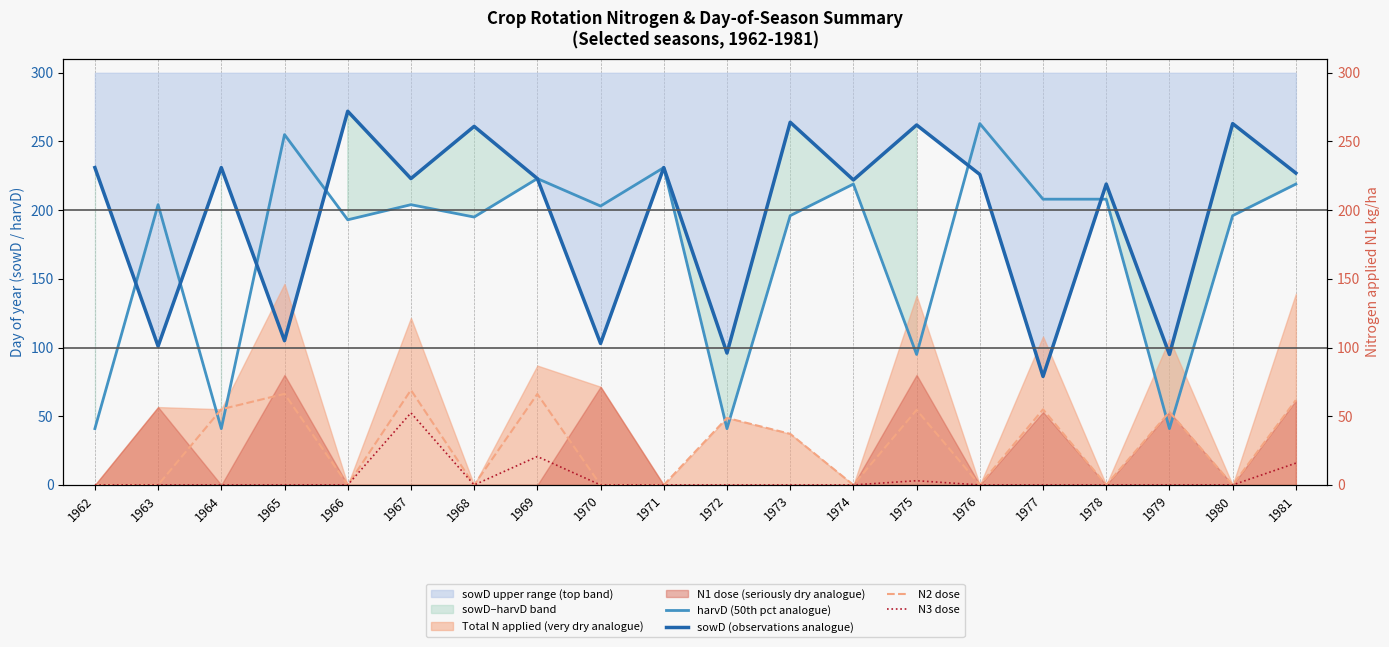

What is the average value of the N3 dose series?

4.6